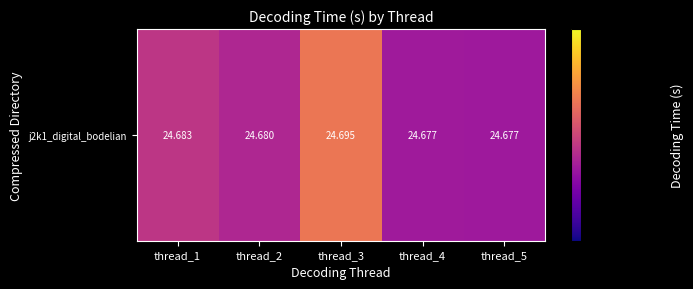

List the labels in order of value, largest first.

thread_3, thread_1, thread_2, thread_4, thread_5